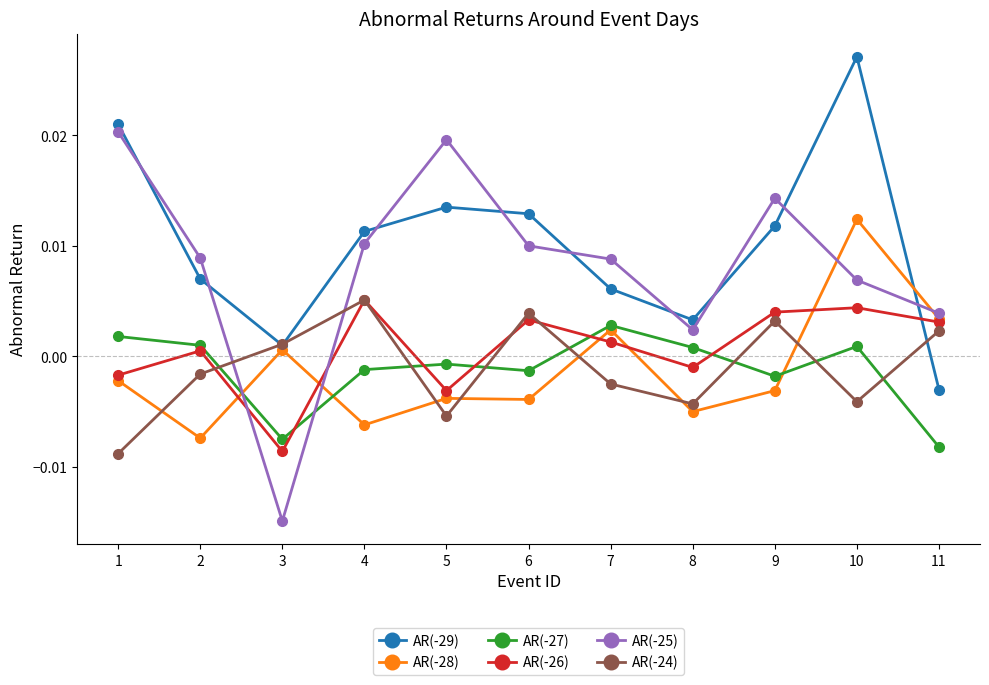

At which category is the sum across all series the highest?

10